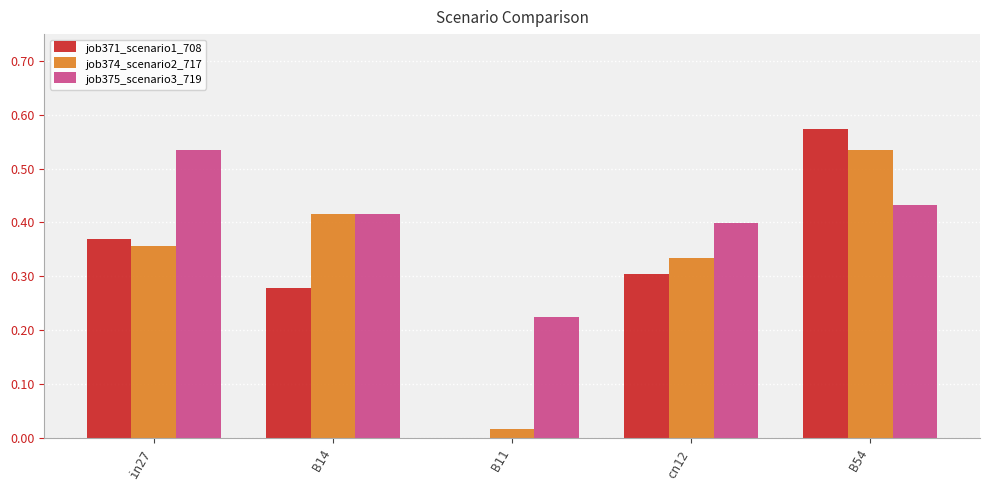

Count the job371_scenario1_708 values in the range 0 to 1.

5